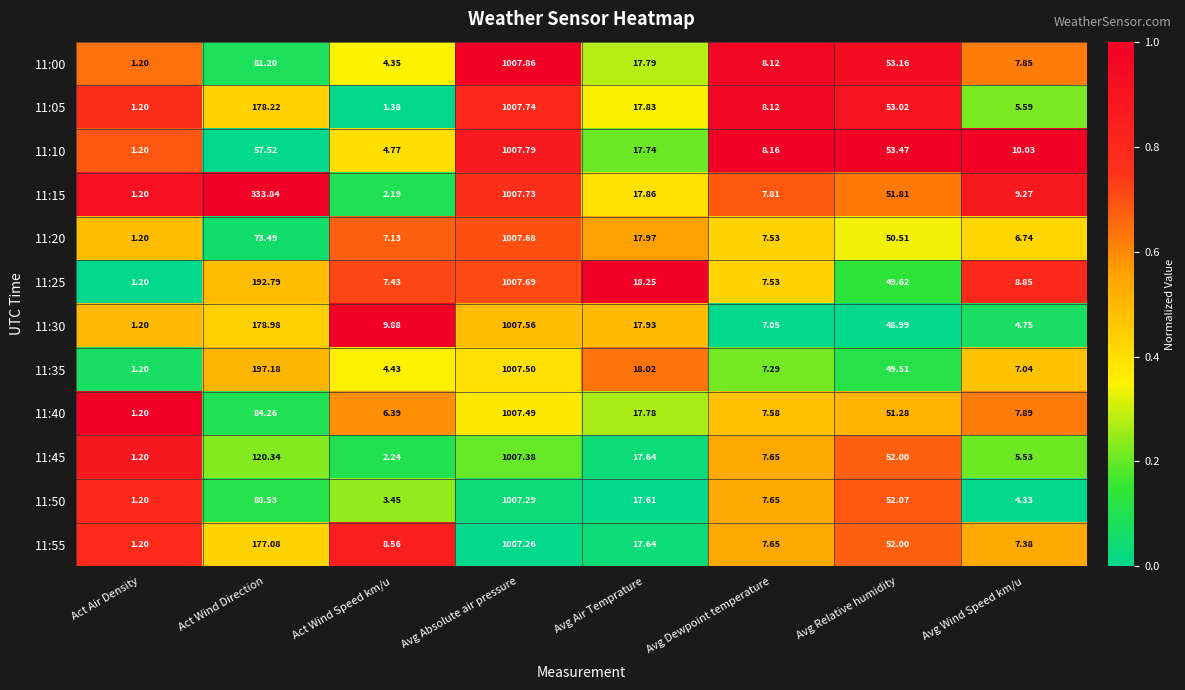

Which category has the highest value in the 11:45 series?

Avg Absolute air pressure